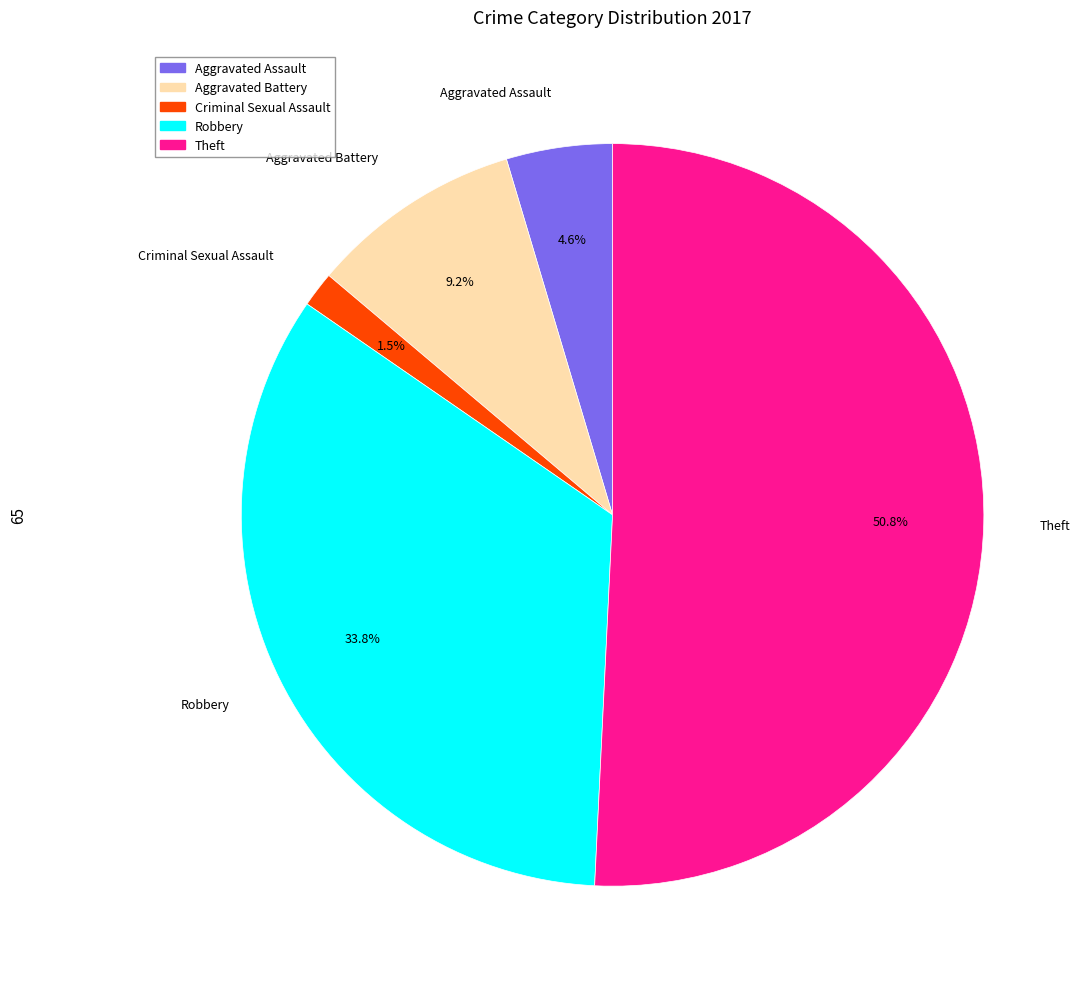

The Aggravated Assault slice represents 5% of the pie. True or false?

True